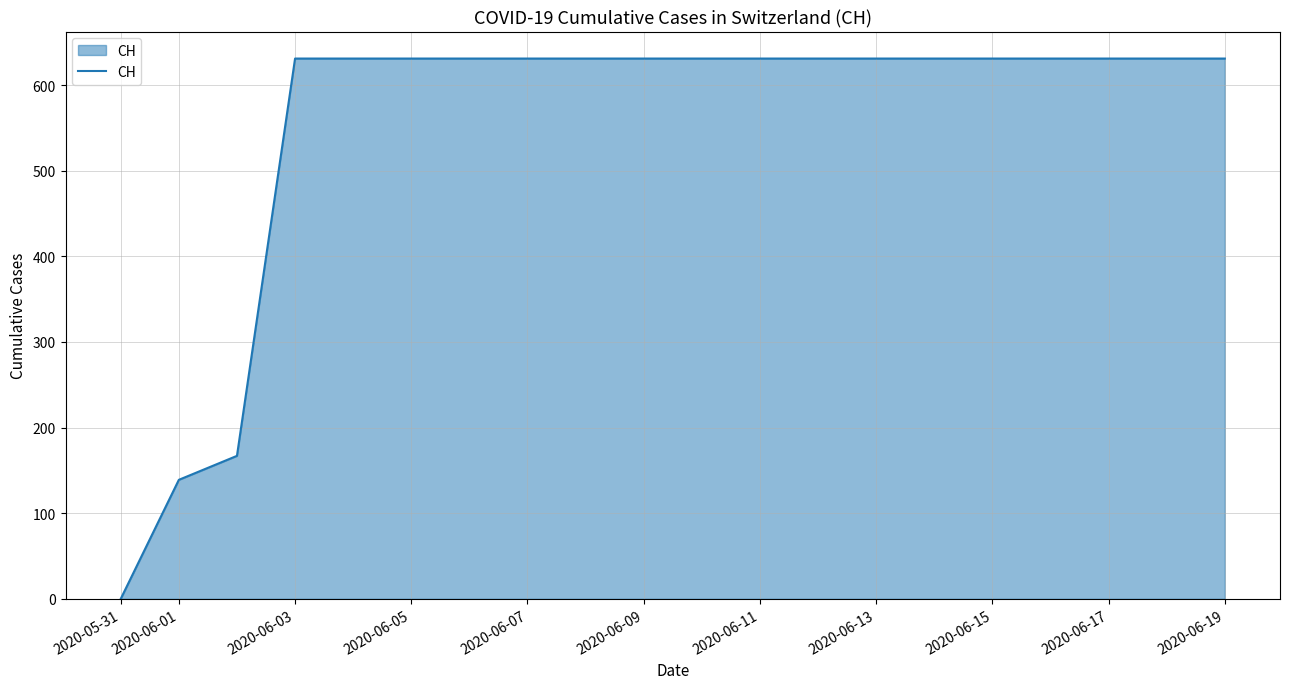

What is the maximum value shown in the chart?

631